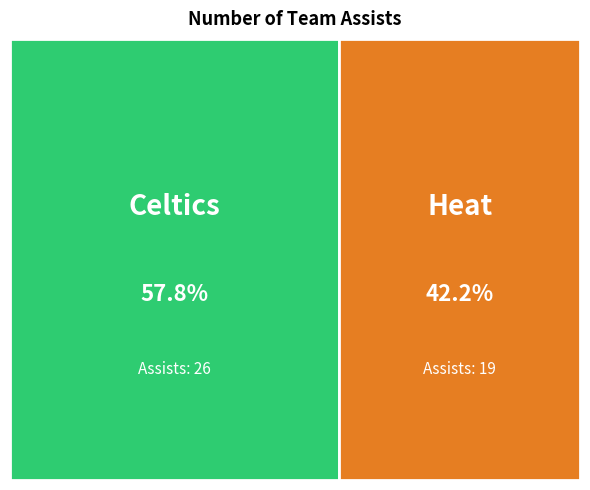

True or false: Visiting team
(Heat) accounts for 53% of the total.

False